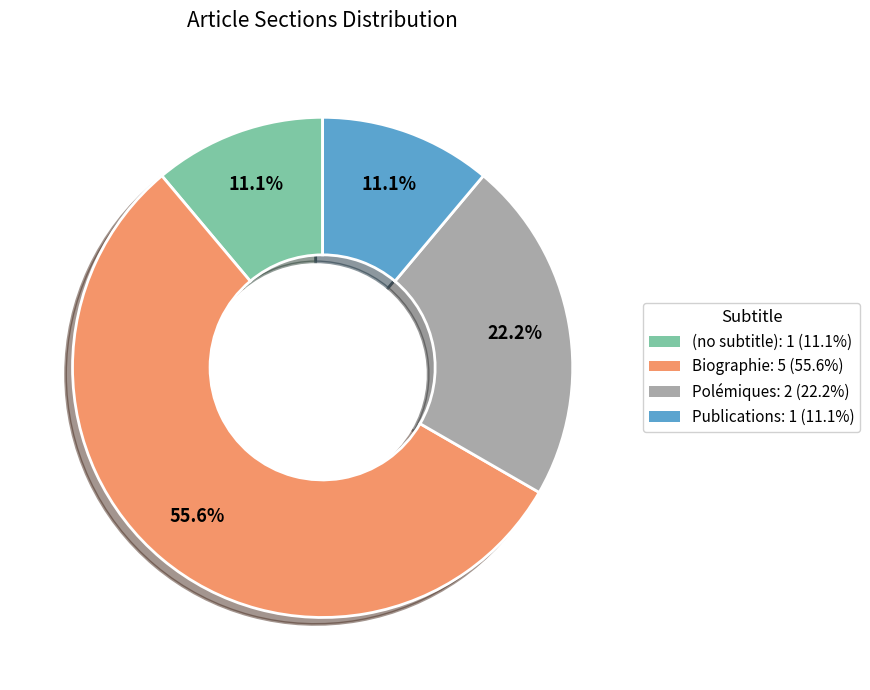

Approximately how many times larger is the value at Biographie compared to (no subtitle)?

5.0